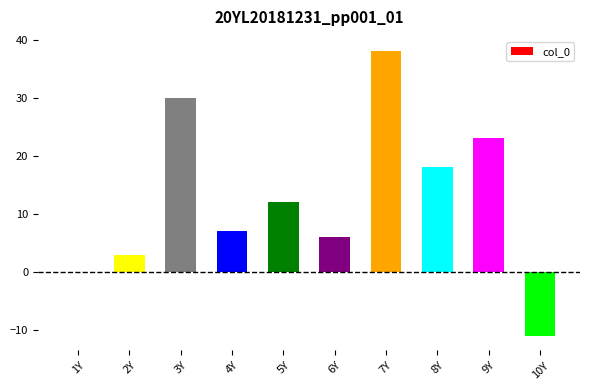

At which category does the chart reach its peak across all series?

7Y